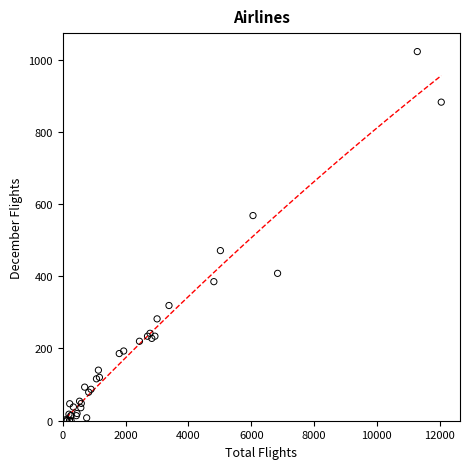

What Y value in the scatter plot is closest to 511?

471